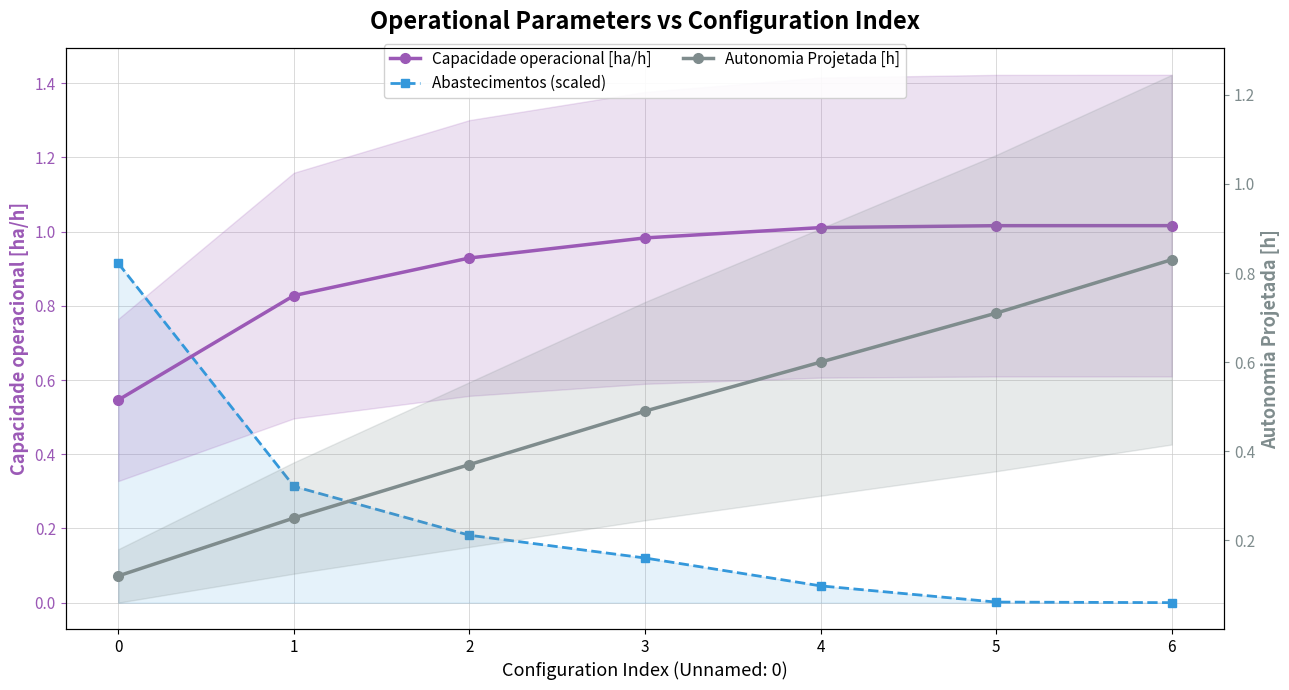

Rank the series at 4 from highest to lowest value.

Capacidade operacional [ha/h], Autonomia Projetada [h], Abastecimentos (scaled)